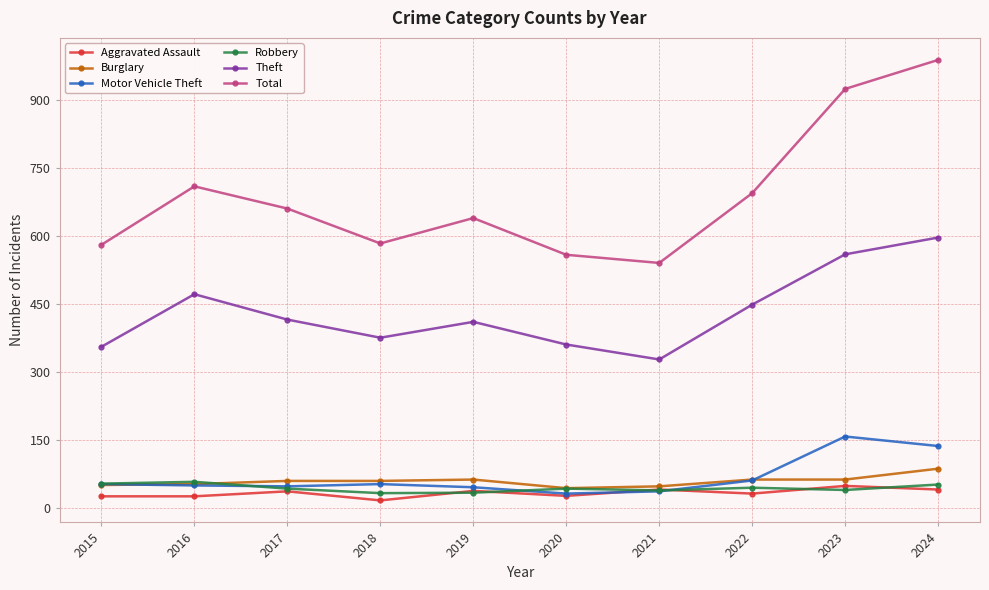

What is the total value across all series at 2020?

1060